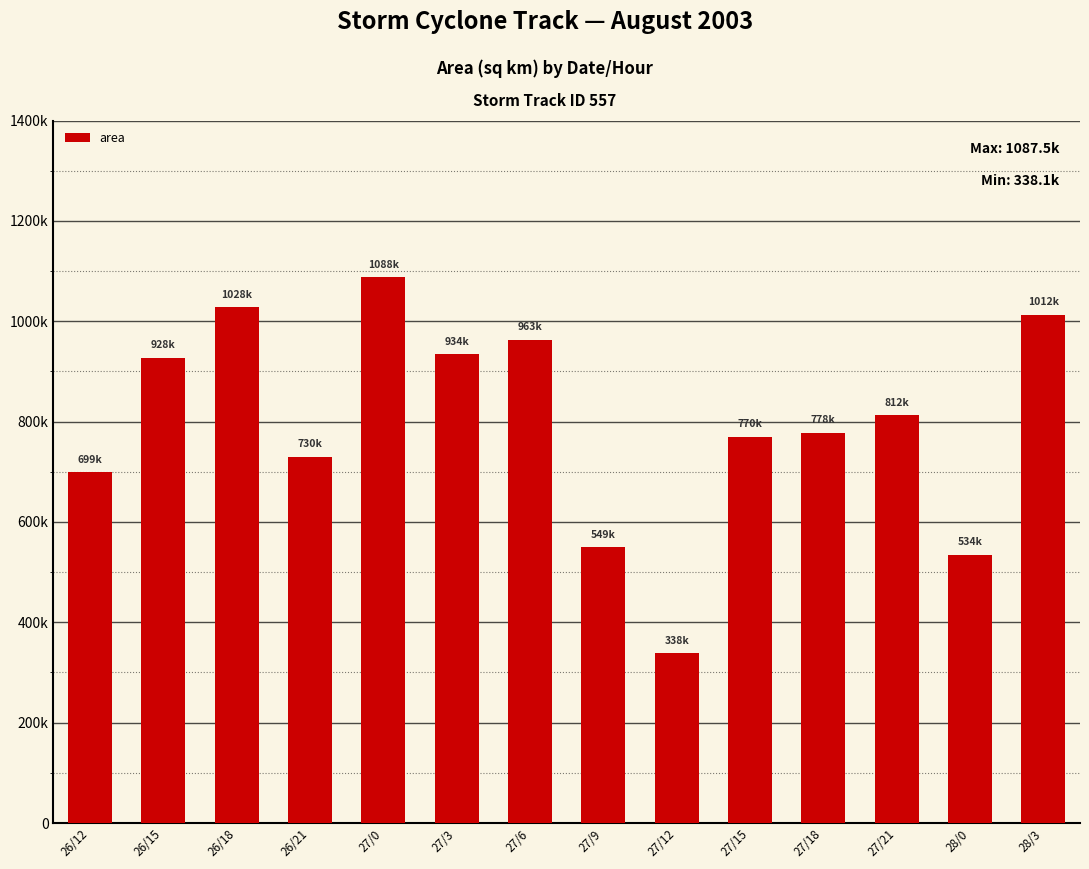

Where does the data first go above 812500?

26/15